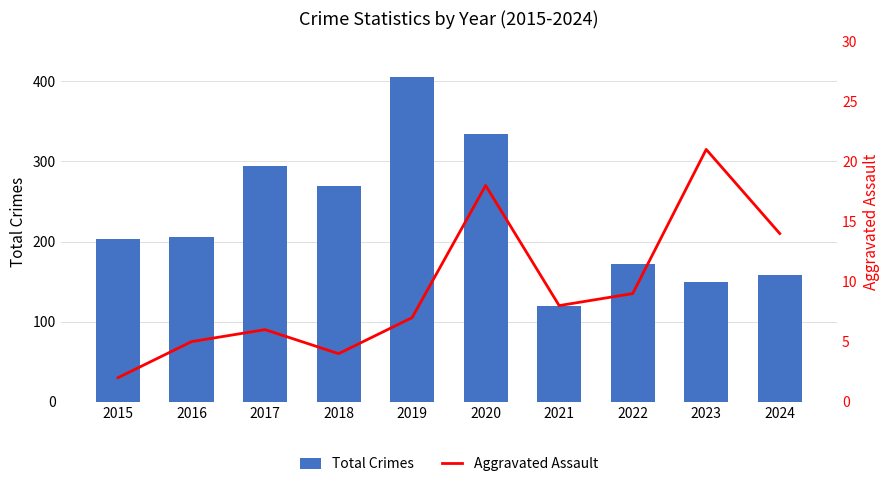

What is the difference between the highest and lowest values at 2024?

144